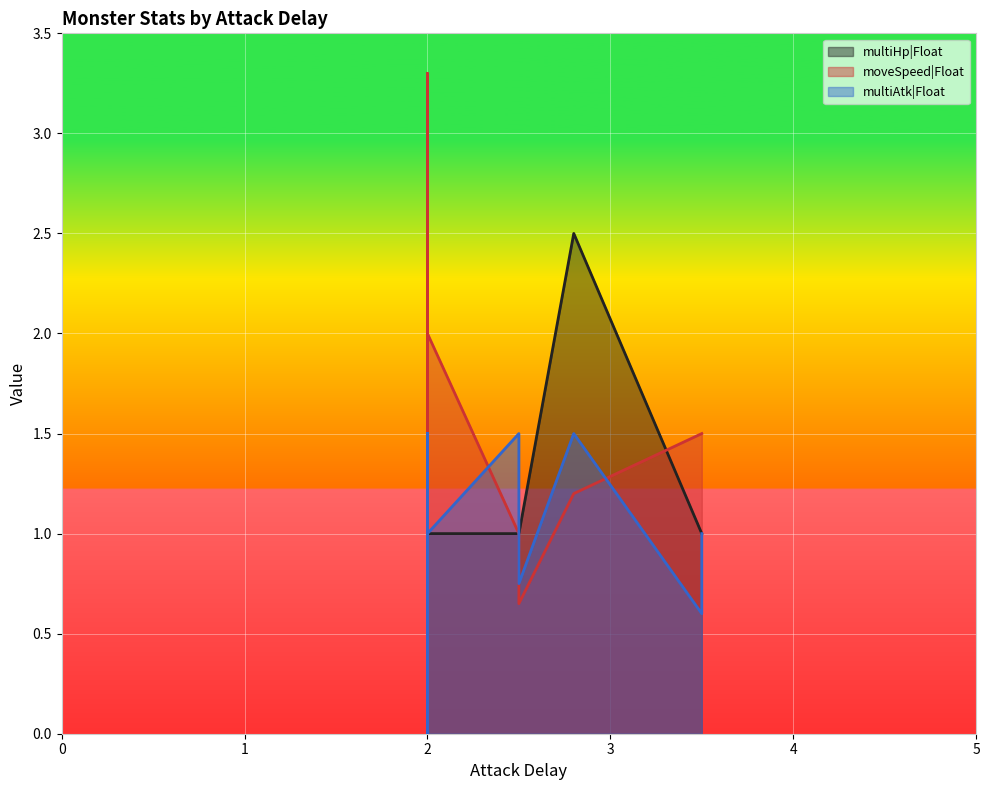

Which series has the largest range (max minus min)?

moveSpeed|Float